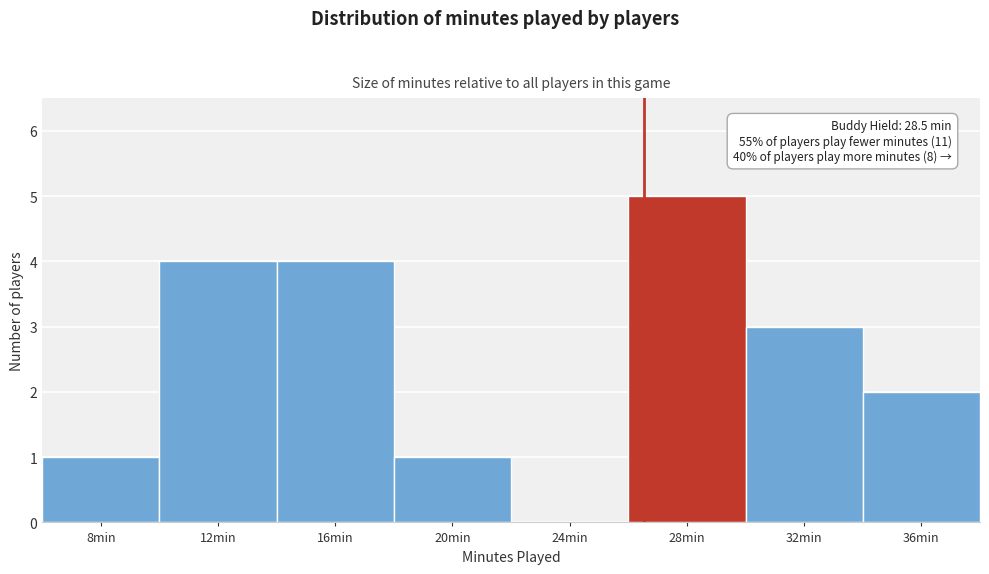

Reading right to left, list all the values displayed in this chart.

36min=2	32min=3	28min=5	24min=0	20min=1	16min=4	12min=4	8min=1